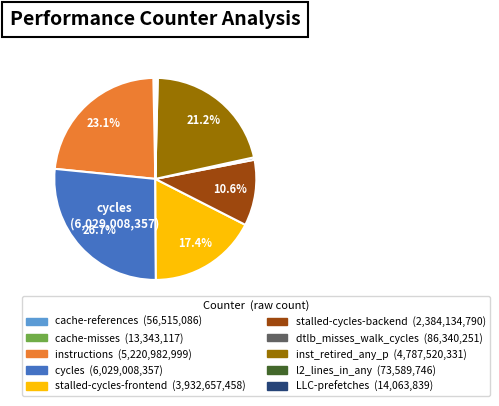

Do cycles and l2_lines_in_any together represent more than half of the pie?

No